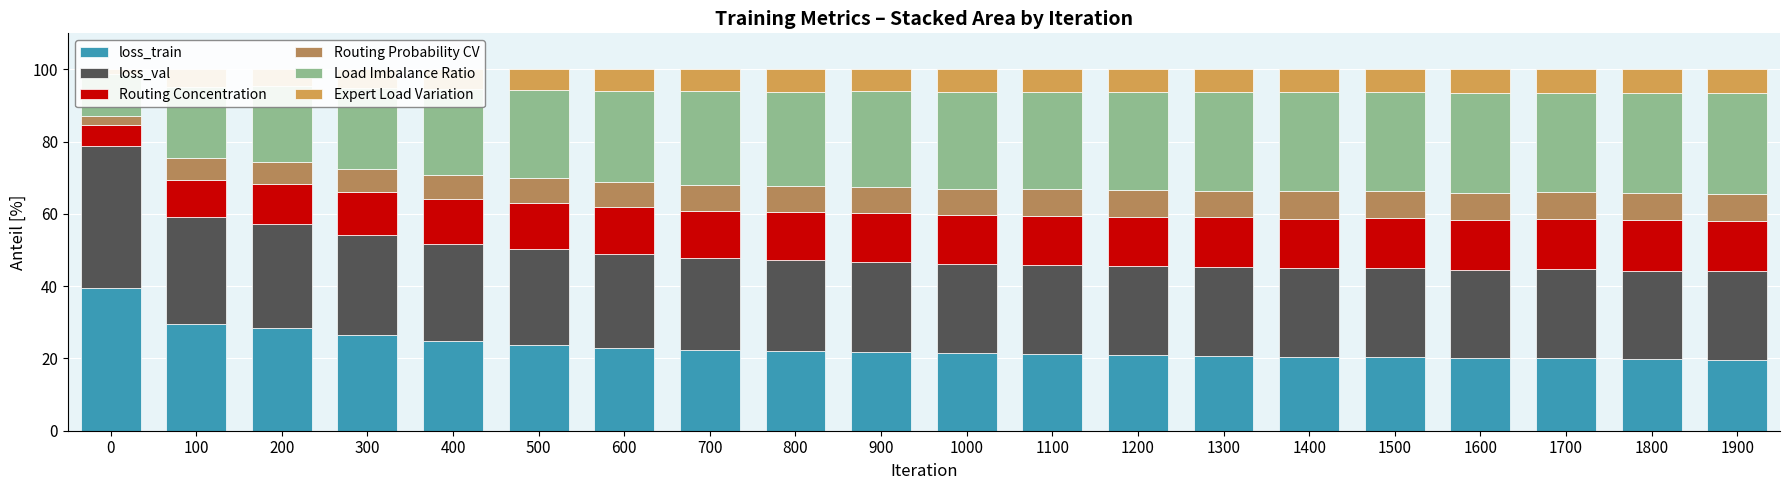

Read the Routing Concentration value at 100.

10.4